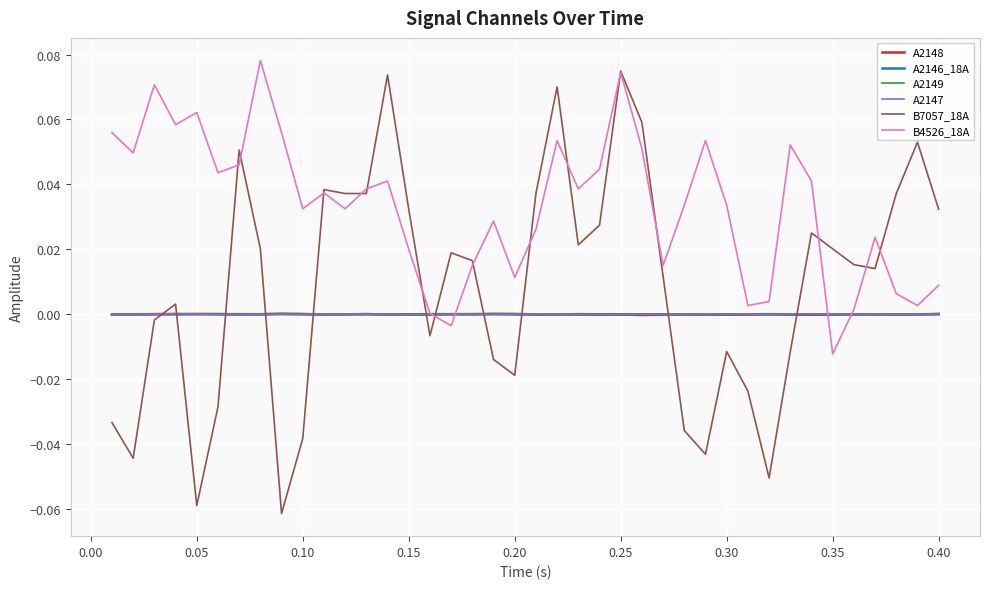

True or false: A2148 and B7057_18A intersect in this chart.

True